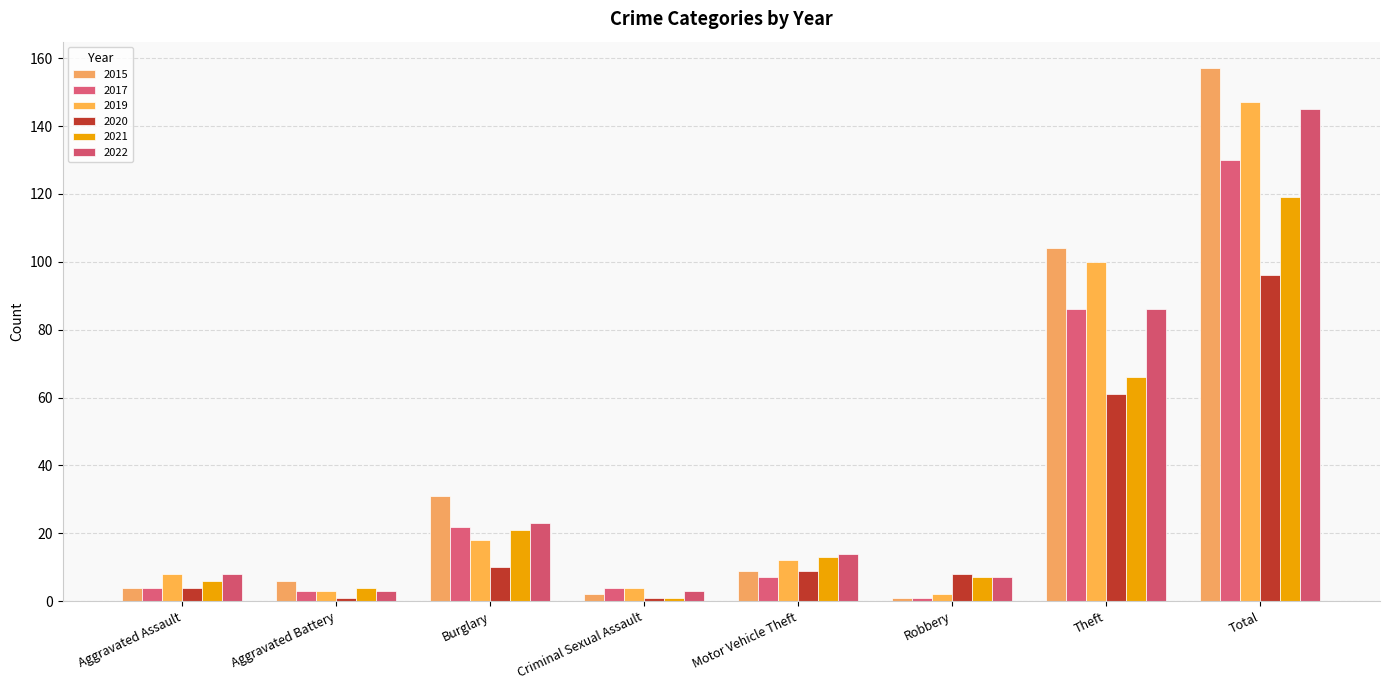

Rank the series by their maximum value, from highest to lowest.

2015, 2019, 2022, 2017, 2021, 2020